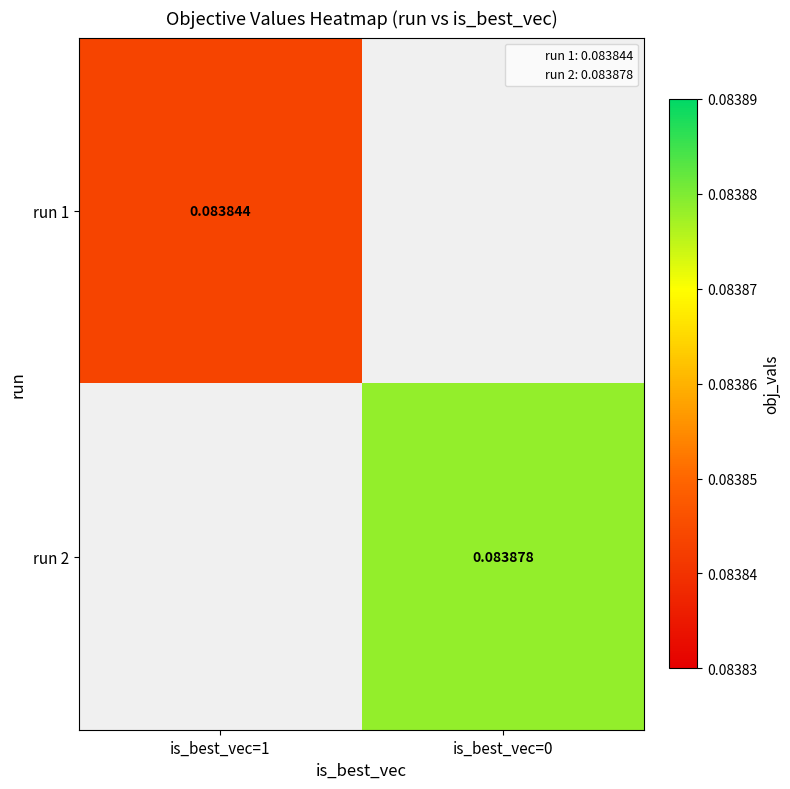

How many series are shown in this chart?

2